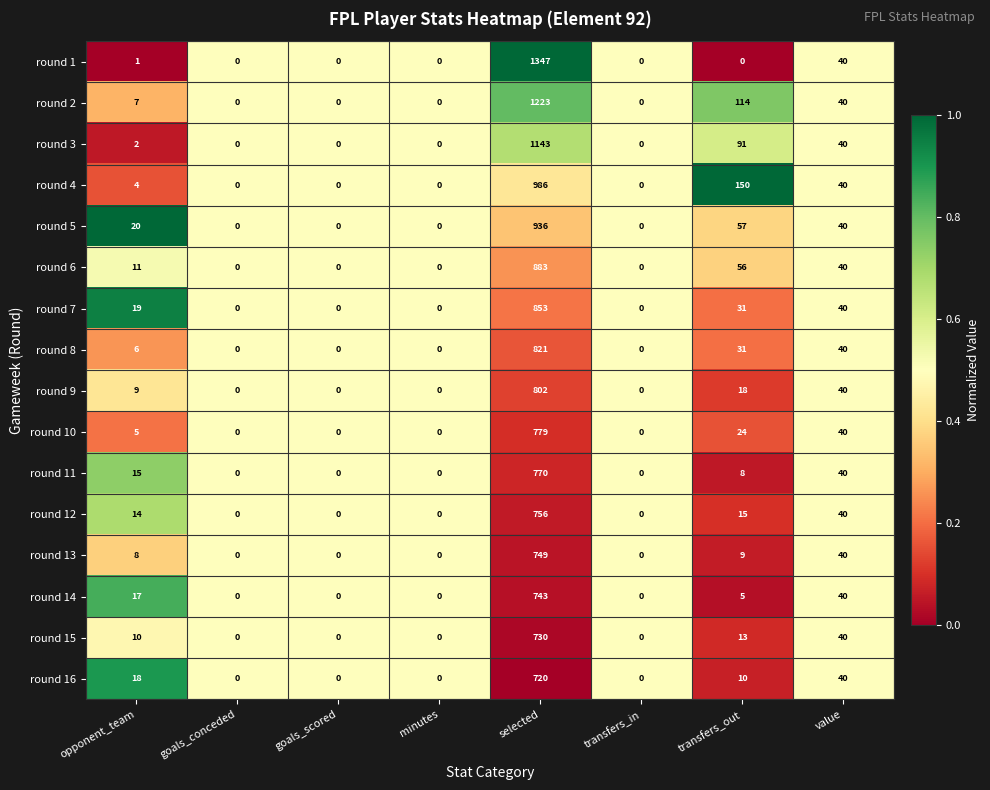

What is the sum of all round 5 values?

1053